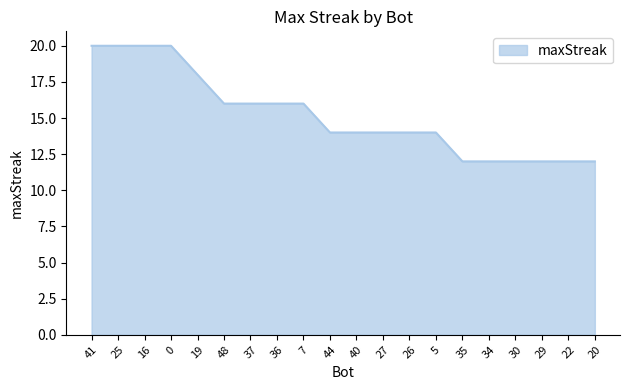

Count the number of categories in the chart.

20